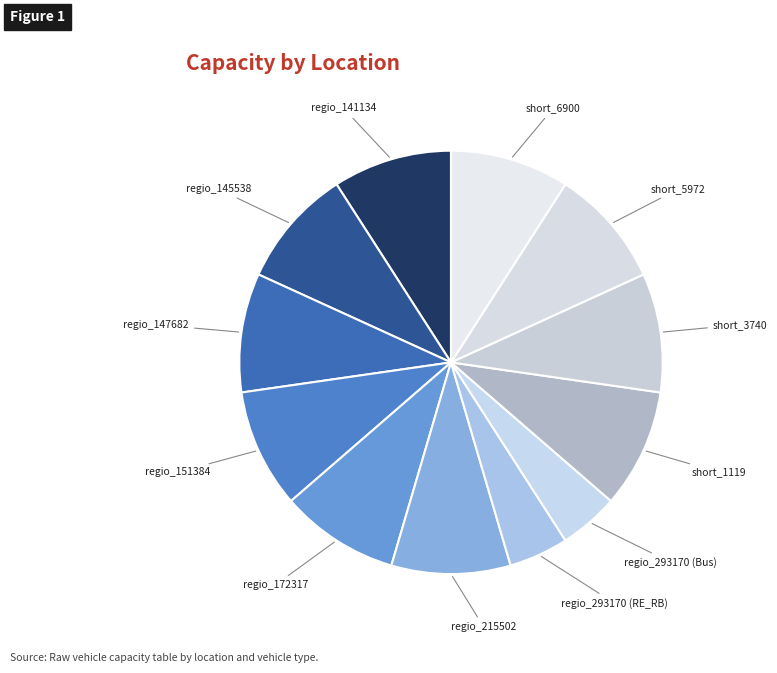

How many segments does this pie chart have?

12